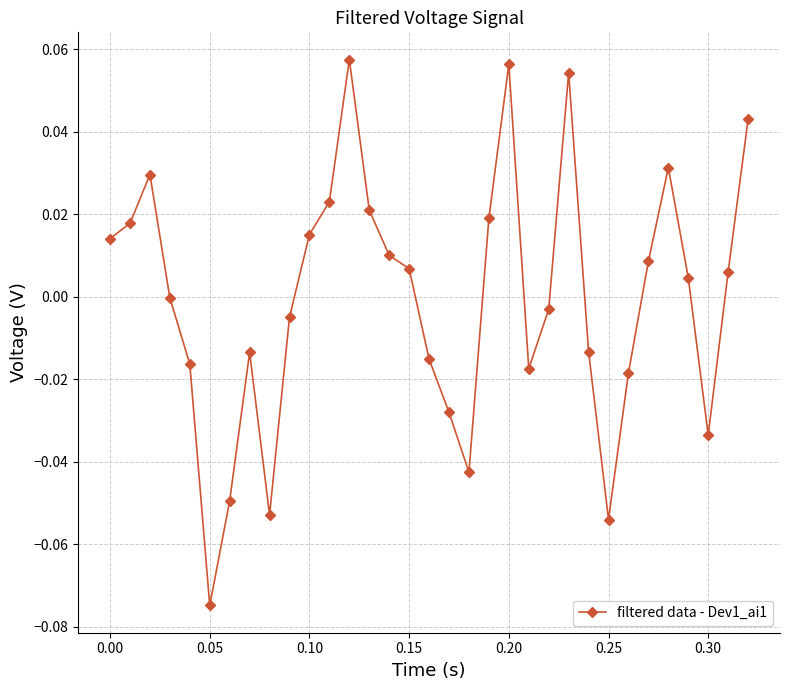

True or false: there are more than 1 points higher than both neighbors.

True